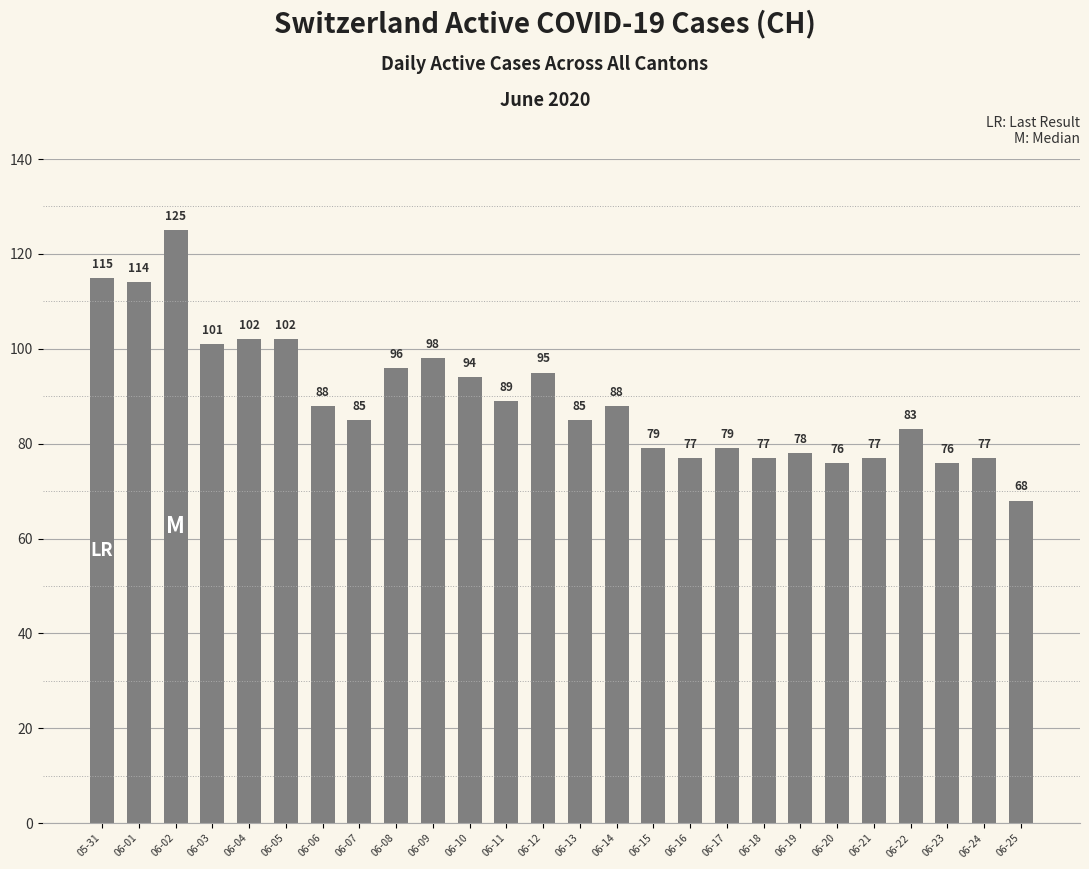

True or false: the data shows 52 at 06-02.

False